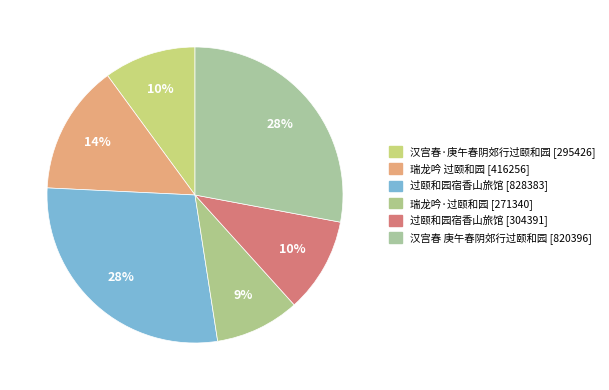

What is the largest slice in the pie chart?

过颐和园宿香山旅馆